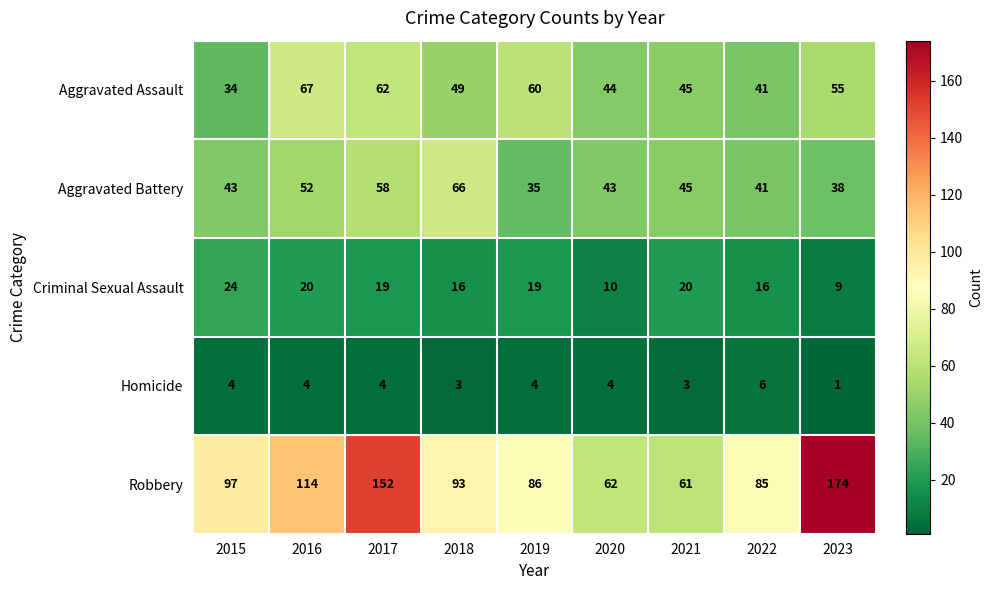

The value of Aggravated Battery at 2021 is 45. True or false?

True